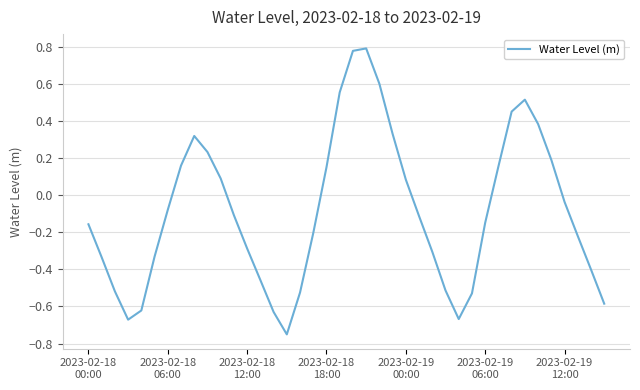

What is the difference between the maximum and minimum values?

1.5